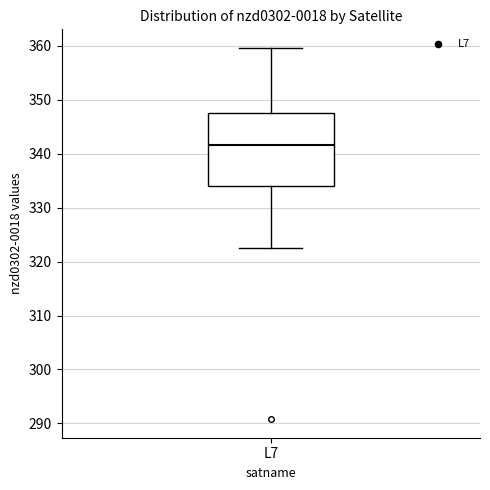

Transcribe this box plot: give where the median line is, the range the box spans, and where the two whiskers end, as read against the y-axis. The values are not printed on the chart, so give them approximately, as read against the axis.

median 342, box 334 to 348, whiskers 323 to 360